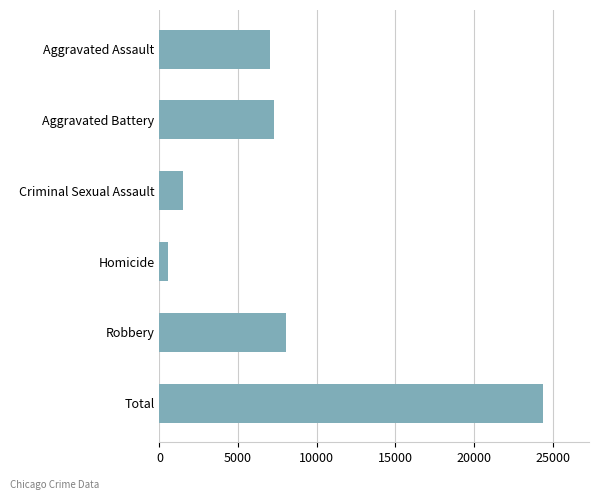

Reading bottom to top, list all the values displayed in this chart.

Total=24380	Robbery=8018	Homicide=521	Criminal Sexual Assault=1515	Aggravated Battery=7293	Aggravated Assault=7033